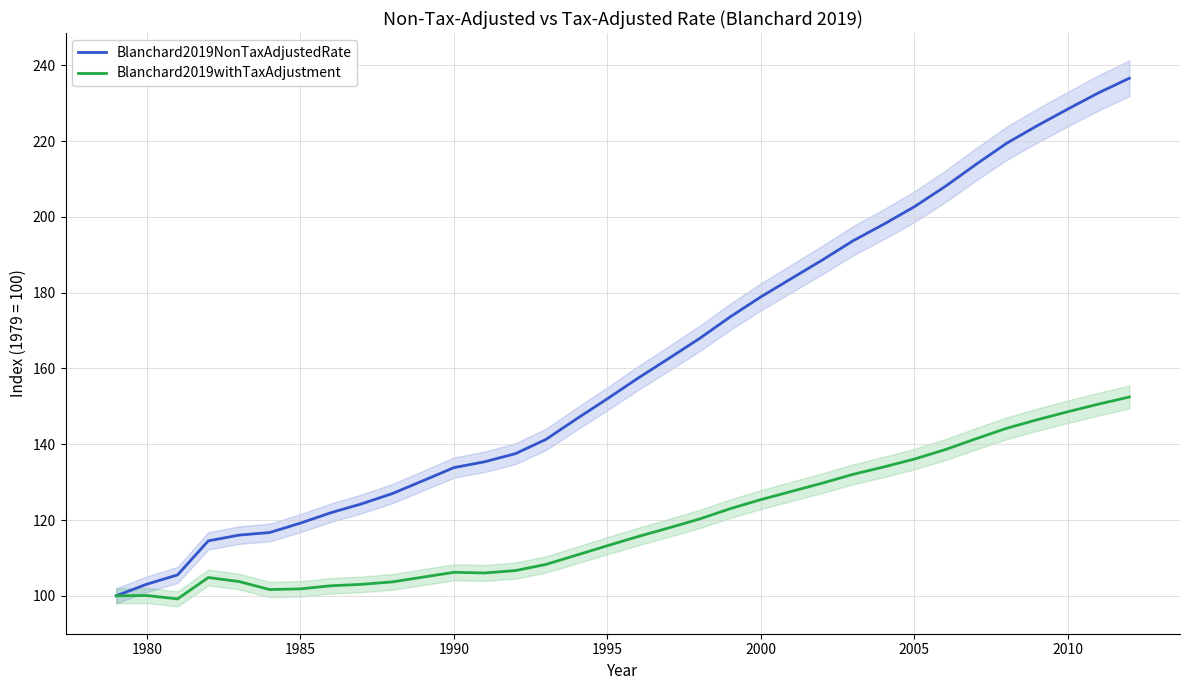

Is it true that Blanchard2019withTaxAdjustment equals 125.4 at 2000?

True